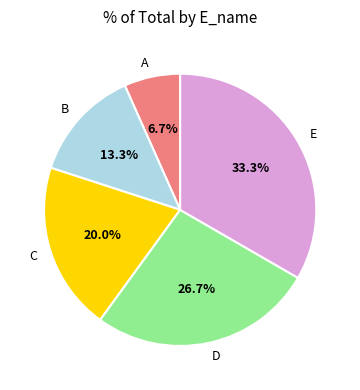

To the nearest percent, what percentage of the pie is A?

7%